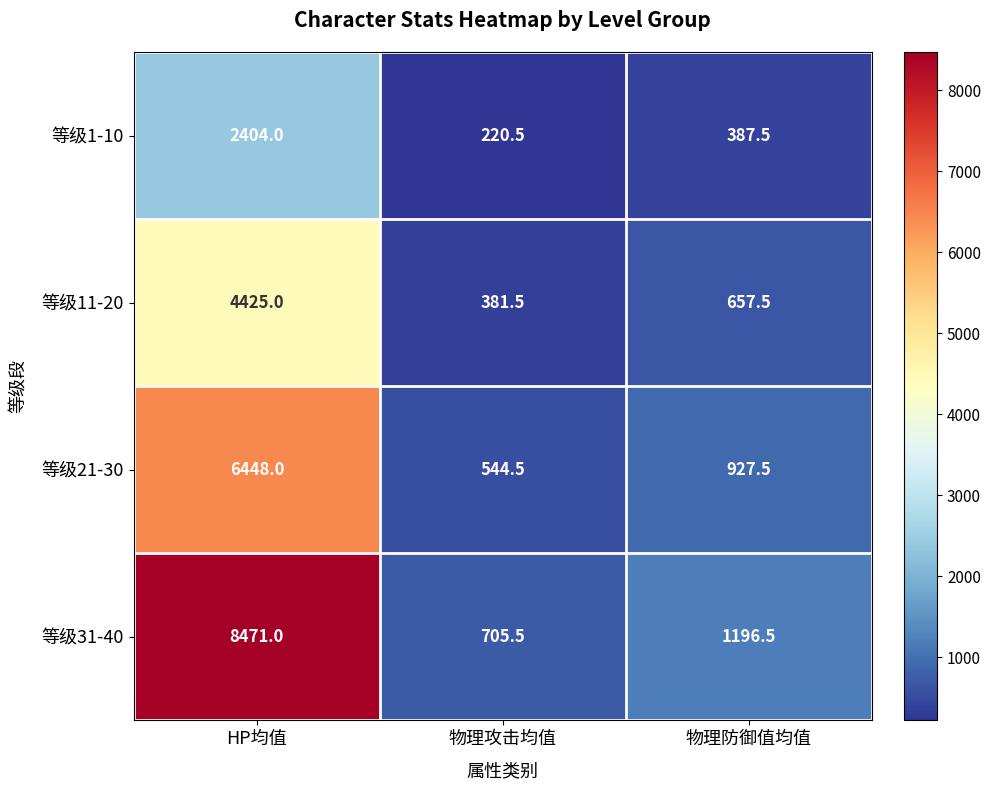

What is the smallest value displayed?

220.5